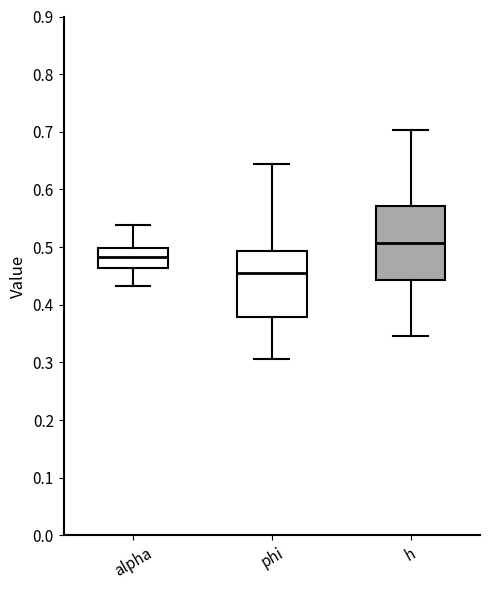

Where does the lower whisker of the box for phi end on the y-axis? The values are not printed on the chart, so give them approximately, as read against the axis.

0.31